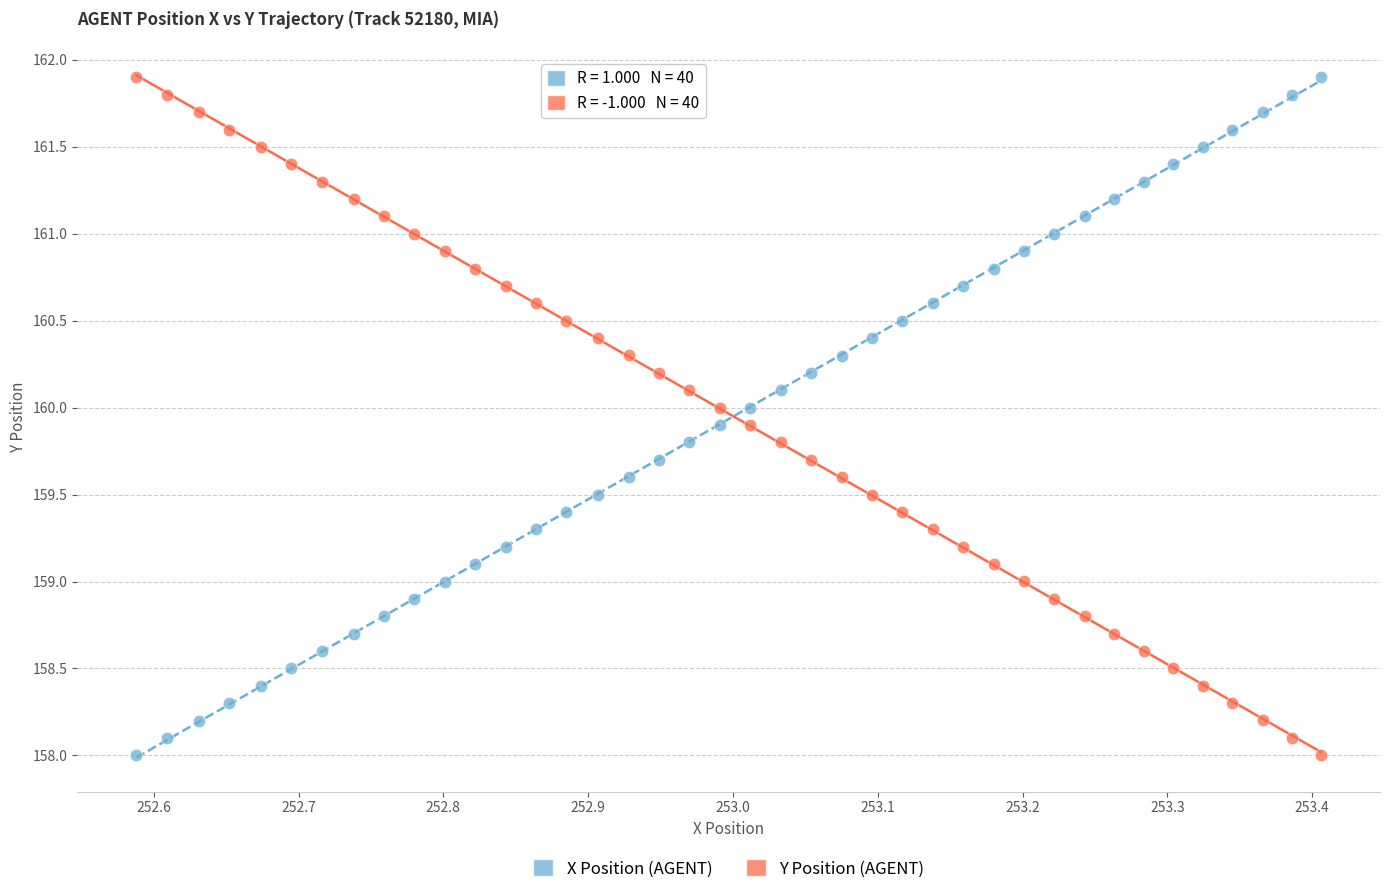

Across all data points, what is the range of Y values (max minus min)?

3.9